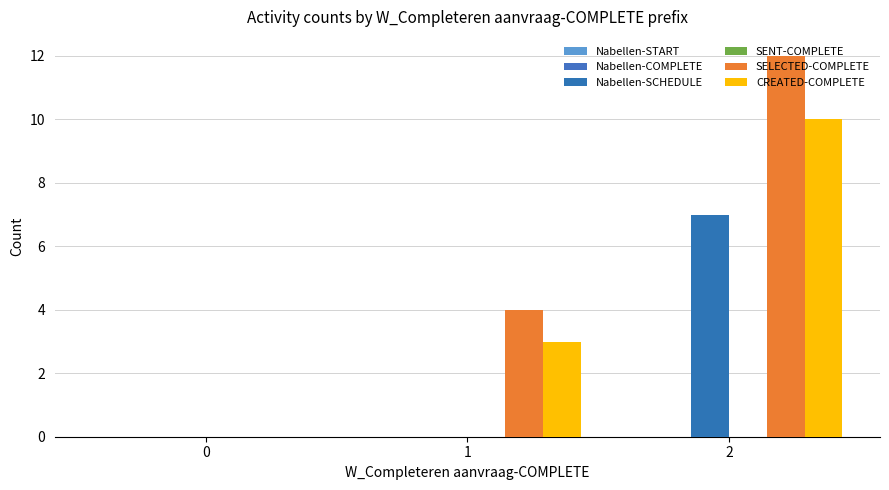

Count the number of categories in the chart.

3